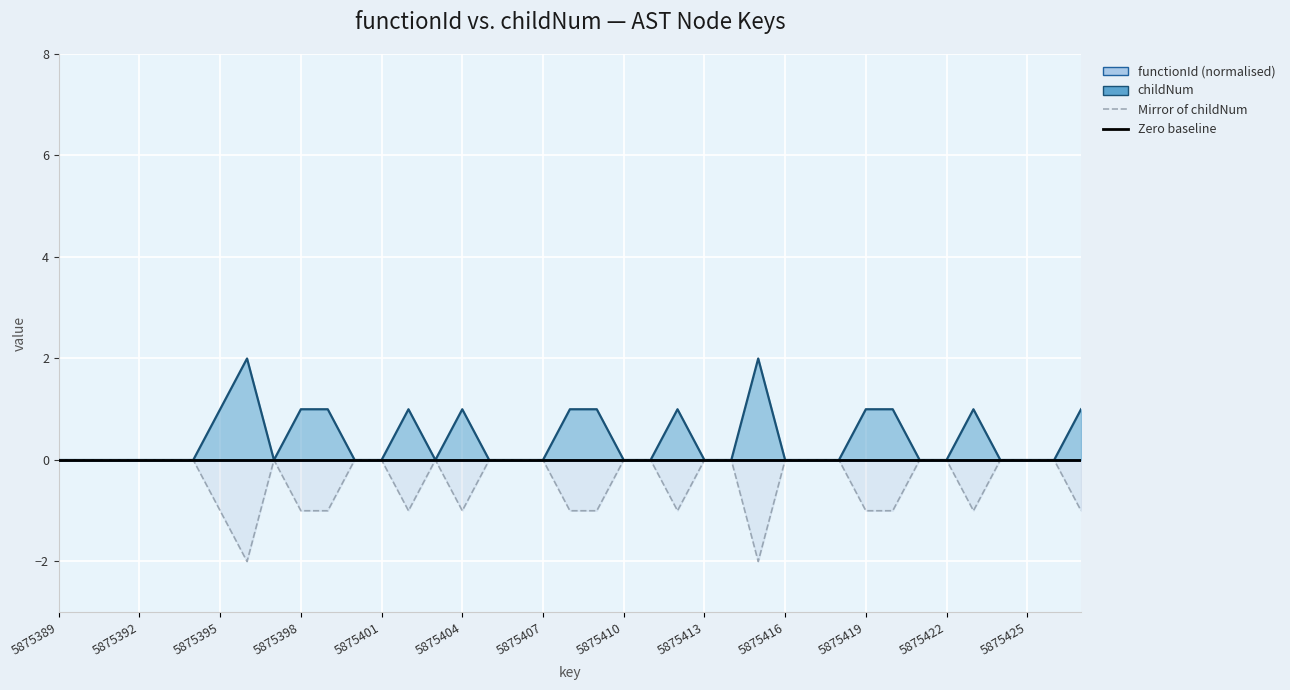

Rank the categories by value from lowest to highest.

5875389, 5875390, 5875391, 5875392, 5875393, 5875394, 5875397, 5875400, 5875401, 5875403, 5875405, 5875406, 5875407, 5875410, 5875411, 5875413, 5875414, 5875416, 5875417, 5875418, 5875421, 5875422, 5875424, 5875425, 5875426, 5875395, 5875398, 5875399, 5875402, 5875404, 5875408, 5875409, 5875412, 5875419, 5875420, 5875423, 5875427, 5875396, 5875415